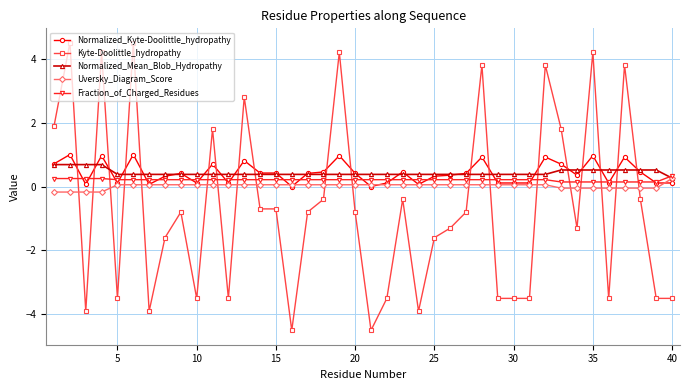

What is the maximum value for Normalized_Kyte-Doolittle_hydropathy?

1.0